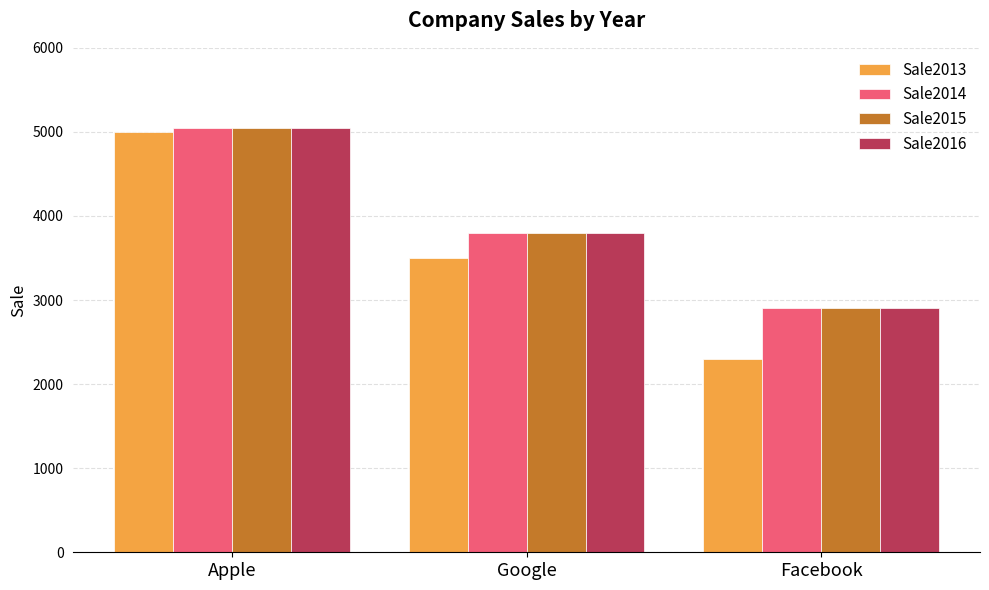

At which category is the sum across all series the highest?

Apple